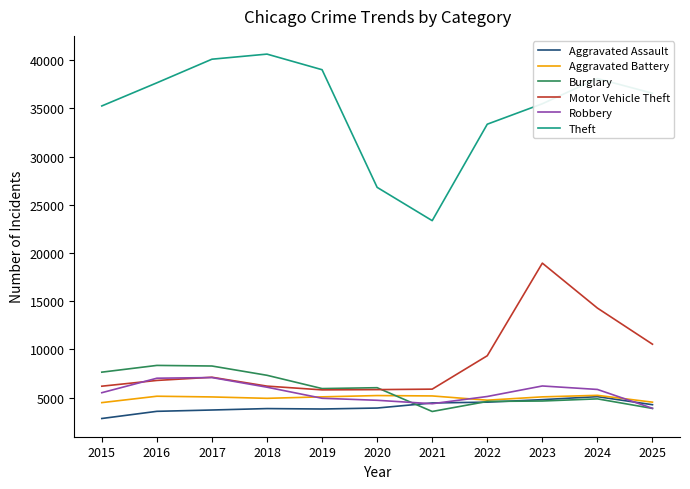

Which series has the largest range (max minus min)?

Theft